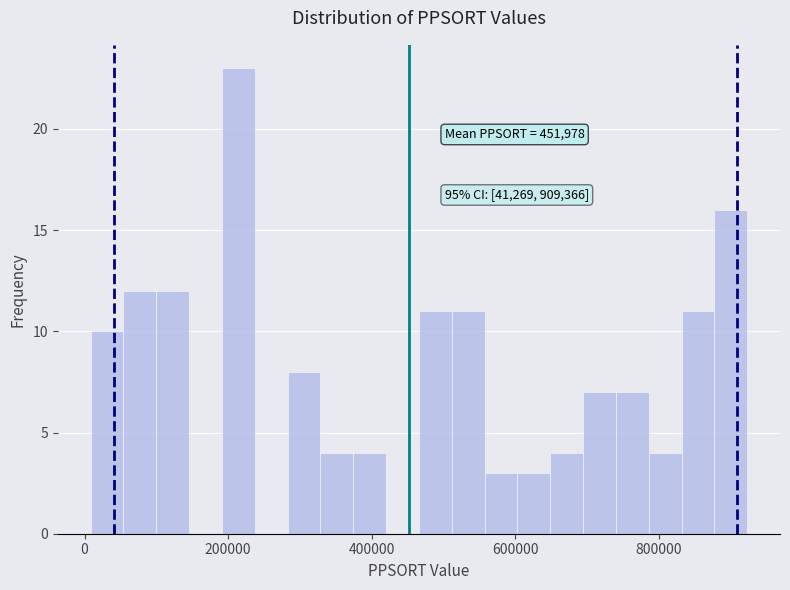

Around what value on the x-axis is the tallest bar? Give the approximate position of its centre, as read against the axis.

220000